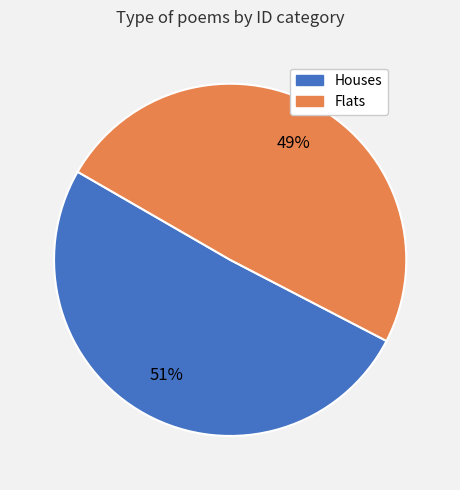

To the nearest percent, what is the average slice percentage?

50%